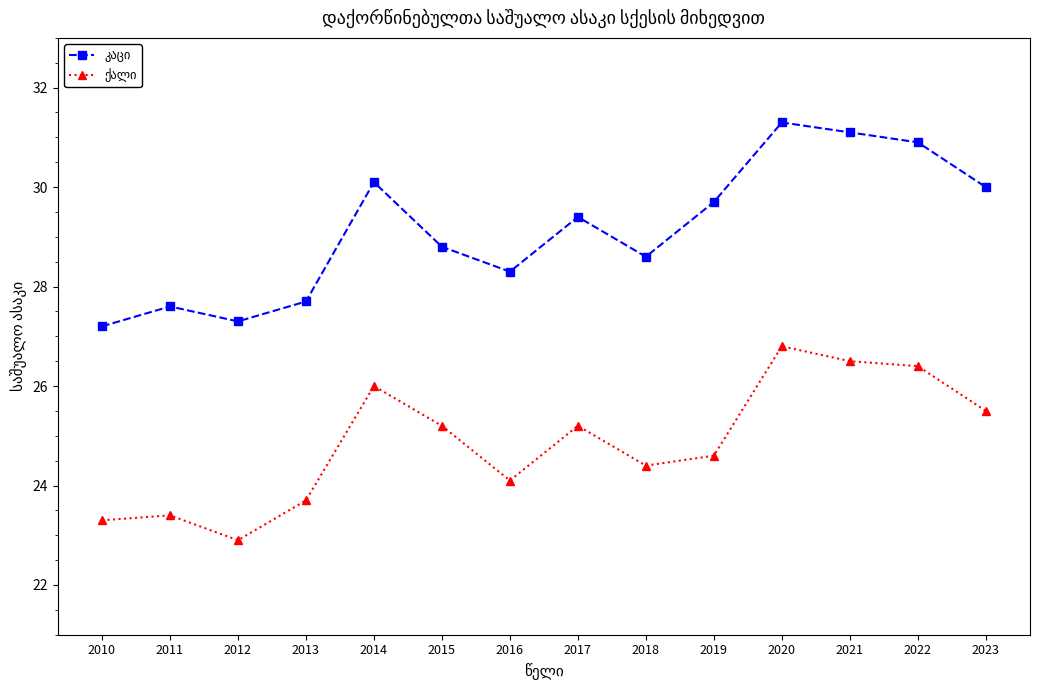

What is the difference between the highest and lowest values at 2022?

4.5